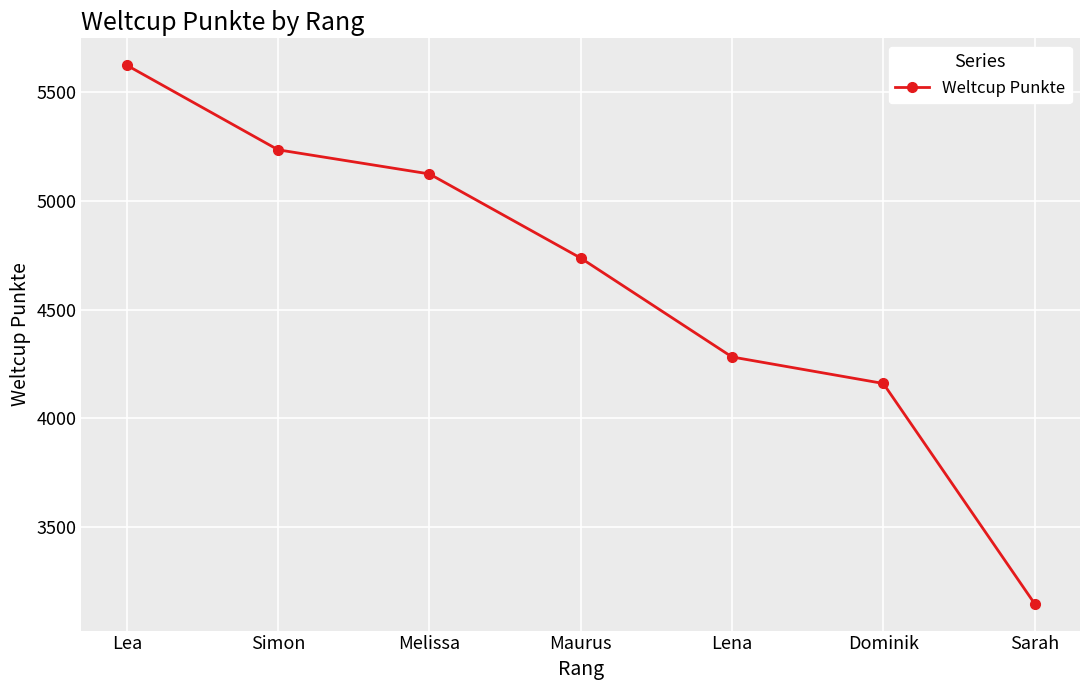

Where is the data nearest to the value 4385?

Lena